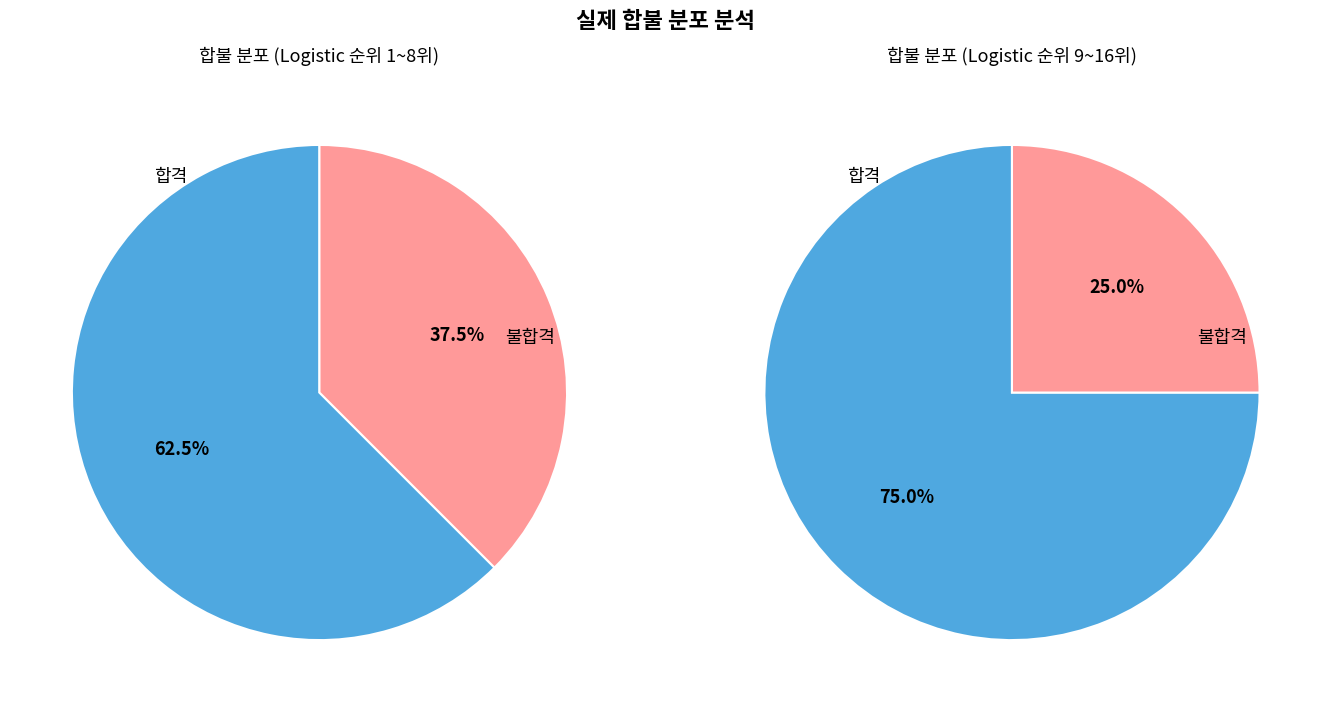

What is the majority slice?

합격